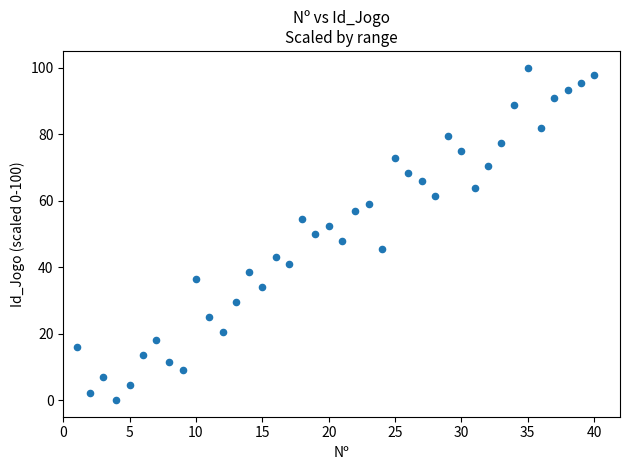

What is the range of Y values (max minus min)?

100.0